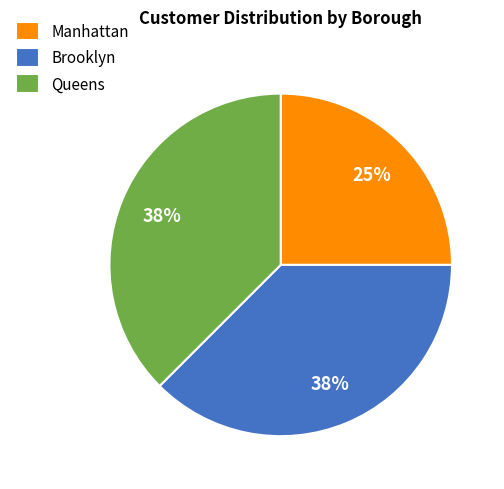

Is it true that Queens is 45% of the pie?

False